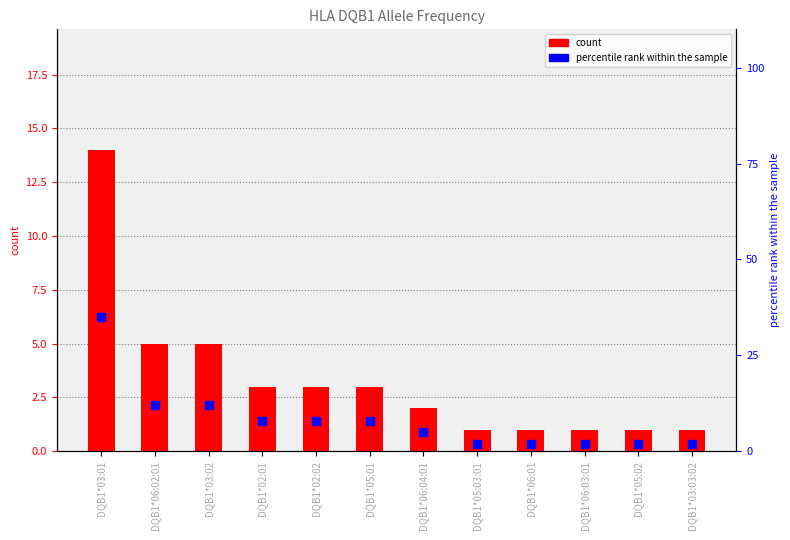

At how many categories does at least one series exceed 30?

1